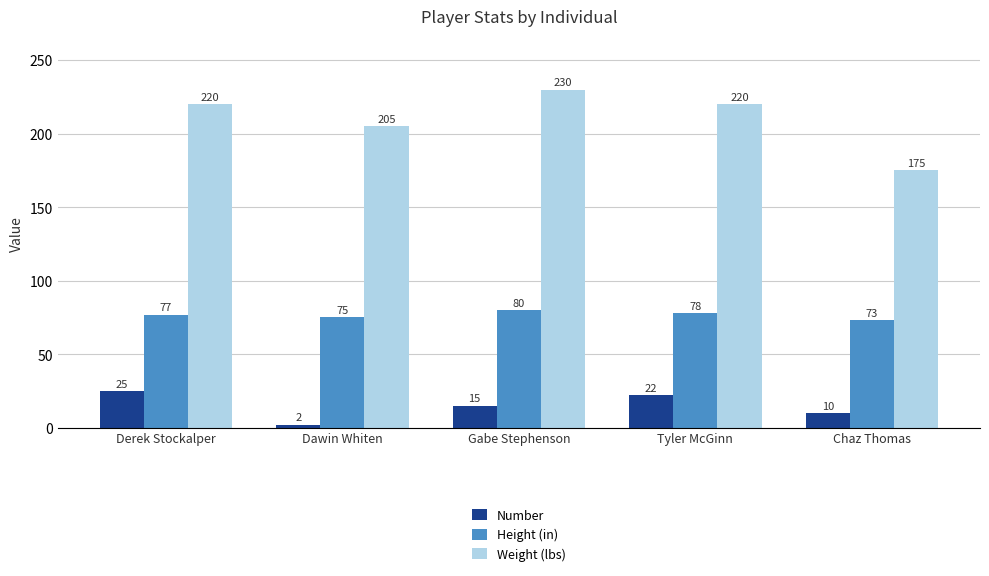

How many groups of bars are there?

5